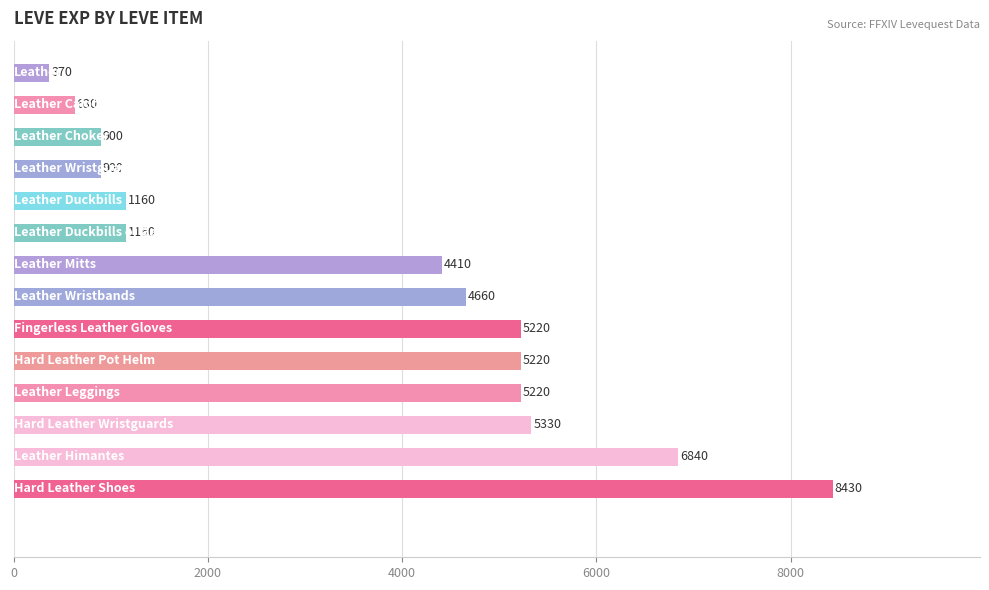

What is the difference between the maximum and minimum values?

8060